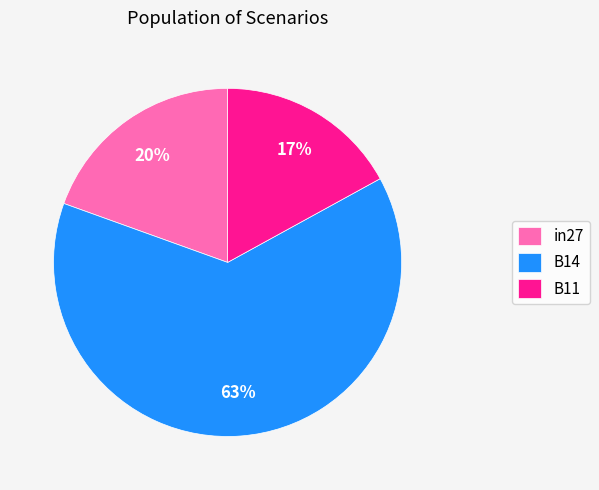

Is it true that in27 is 20% of the pie?

True